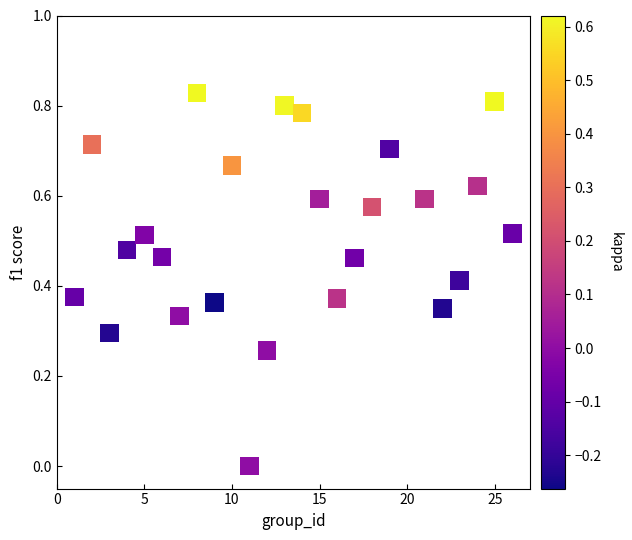

What is the range of X values (max minus min)?

25.0